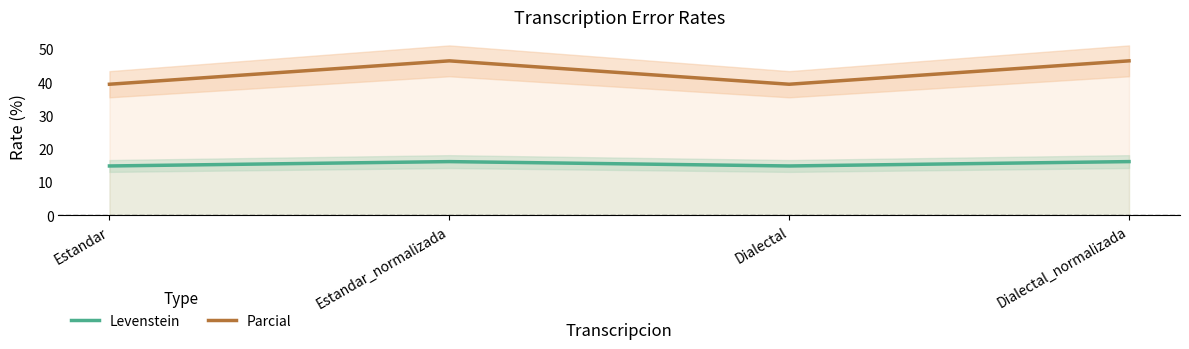

What is the difference between the second highest and minimum values in the Parcial series?

7.0